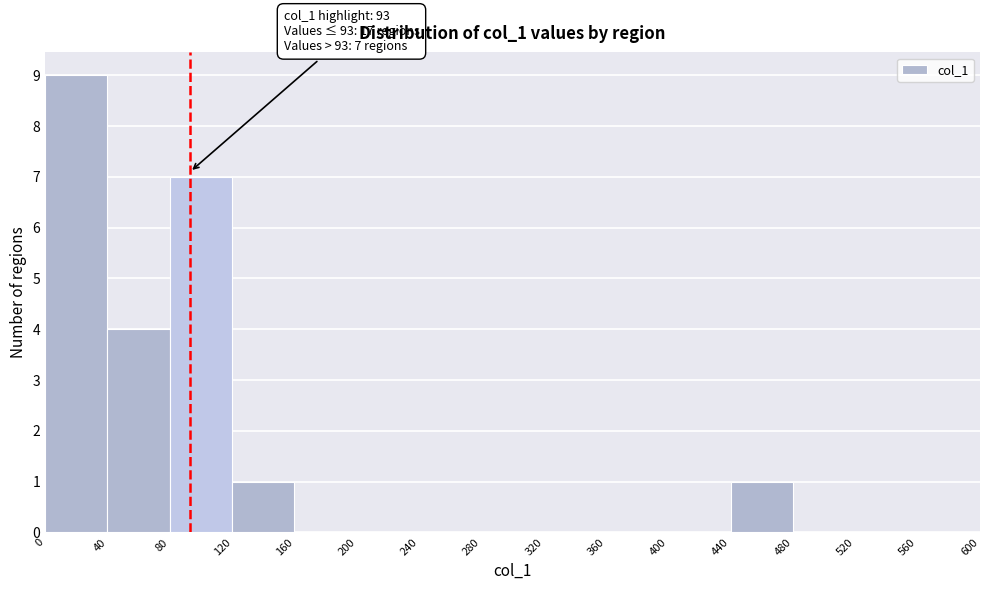

Over which range of the x-axis is the bar tallest?

0 to 40